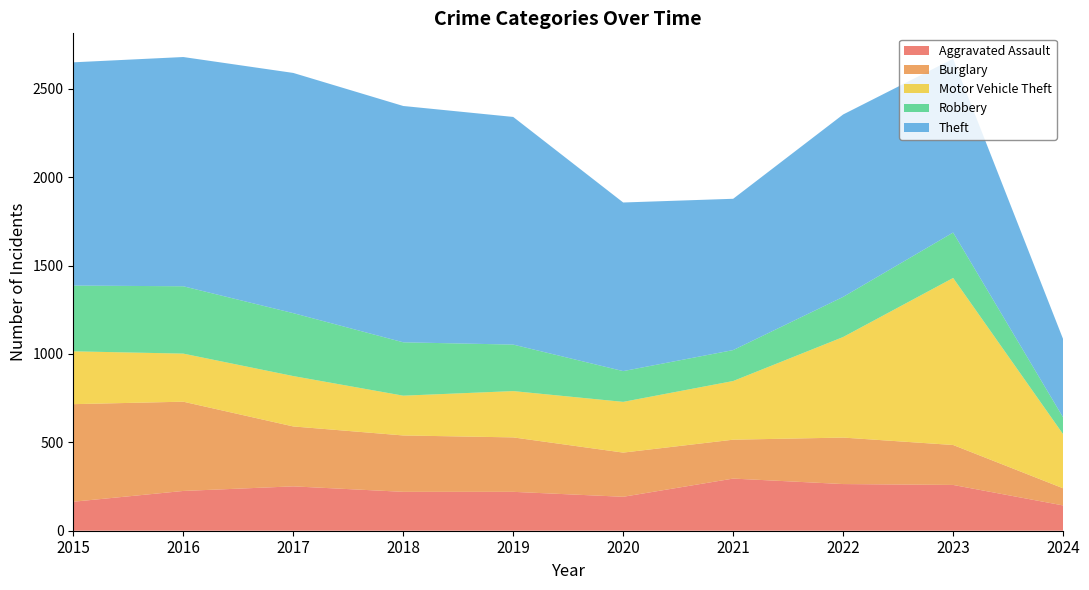

Reading left to right, extract all data points from this chart.

Aggravated Assault: 164	225	251	220	220	192	295	264	259	143
Burglary: 552	505	339	319	308	250	220	263	226	97
Motor Vehicle Theft: 299	272	285	225	262	287	332	569	945	306
Robbery: 372	381	356	302	263	174	175	227	257	95
Theft: 1263	1297	1359	1337	1288	954	856	1032	983	443